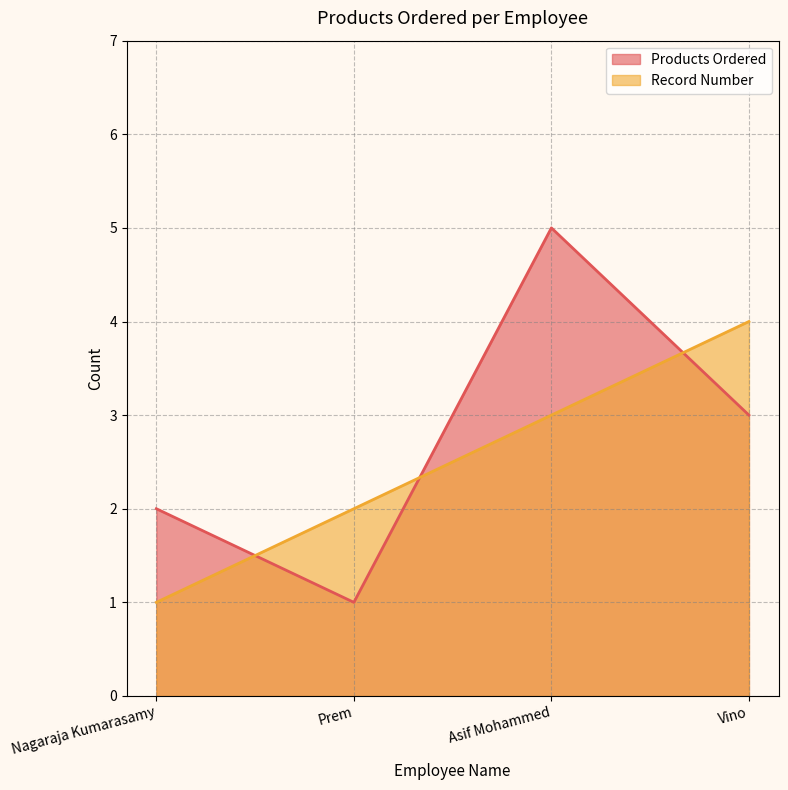

What is the difference between the Products Ordered values at Prem and Vino?

2